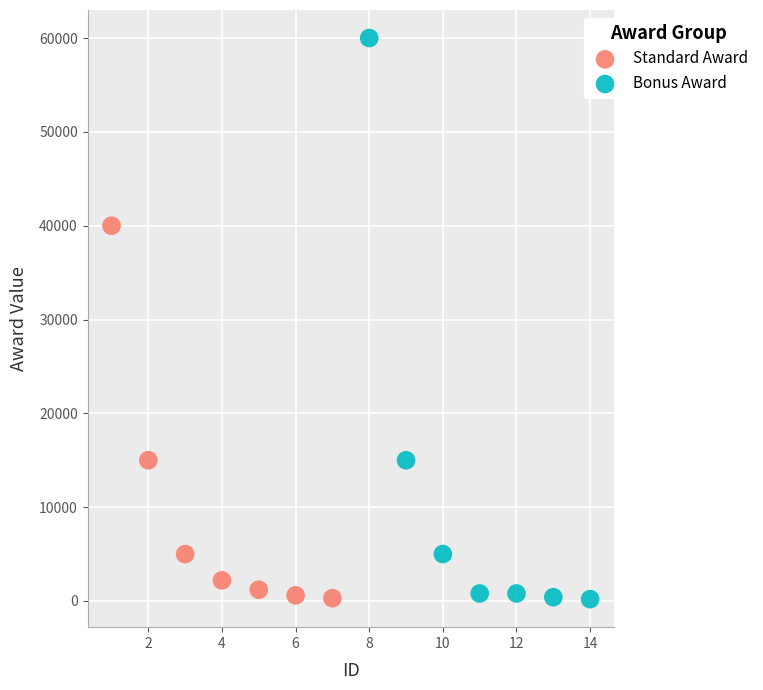

Which series has the largest Y range (max minus min)?

Bonus Award